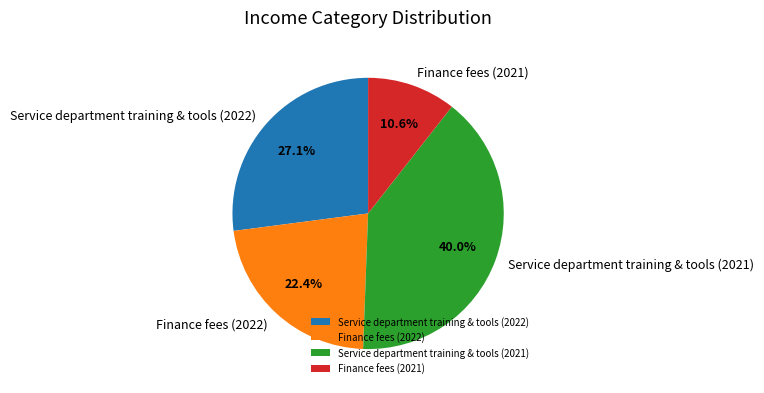

How many slices are in this pie chart?

4